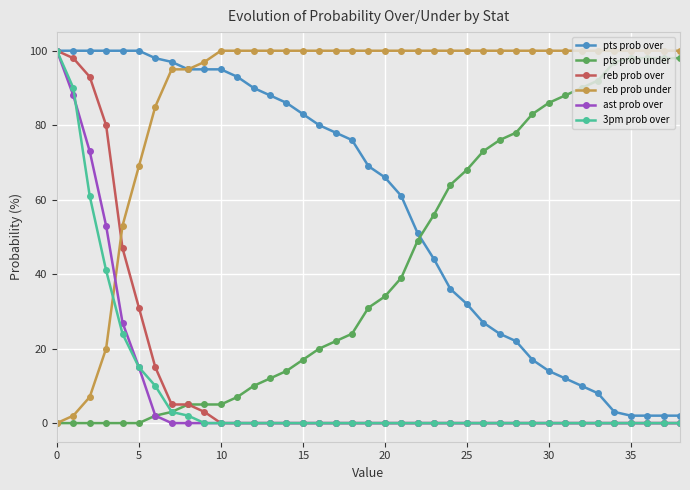

At how many categories does at least one series exceed 79?

39